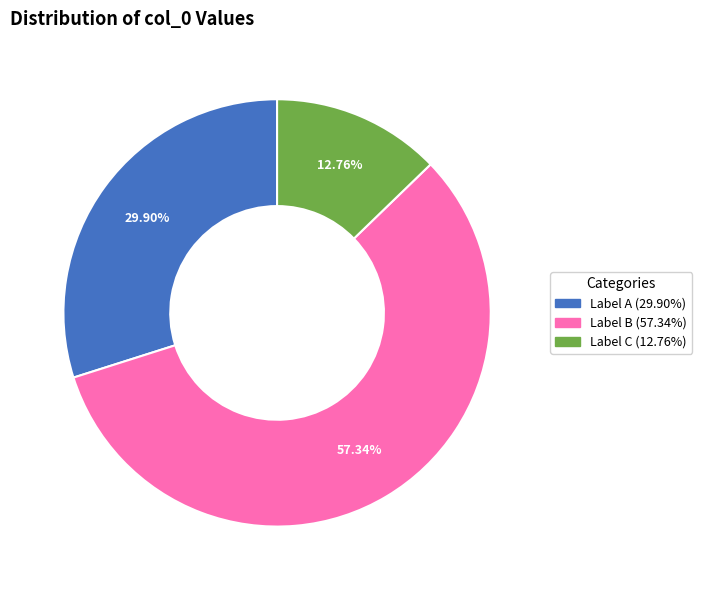

Is there a majority slice in this chart?

Yes